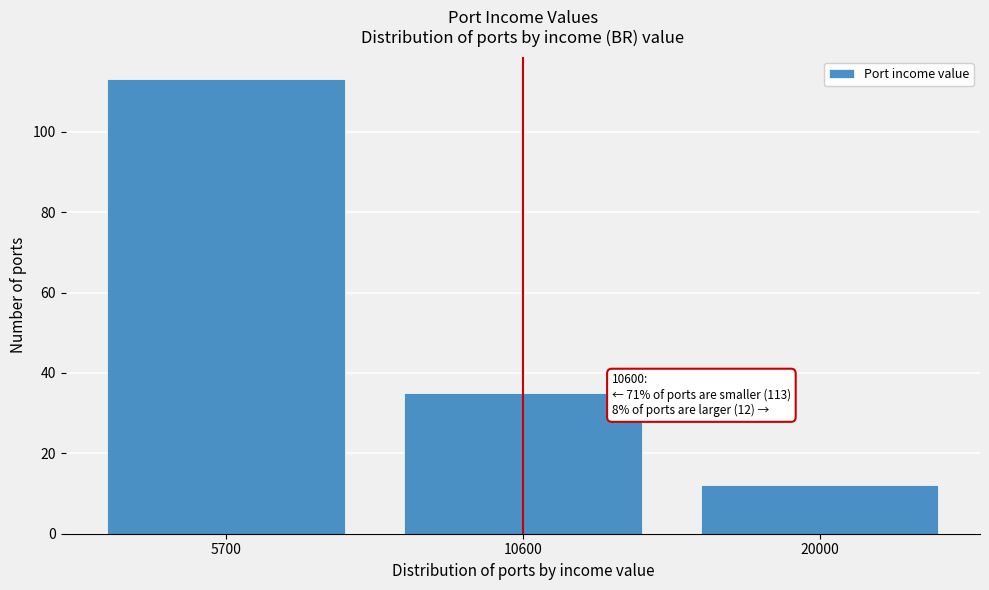

Reading right to left, what are all the values shown in this chart?

12	35	113